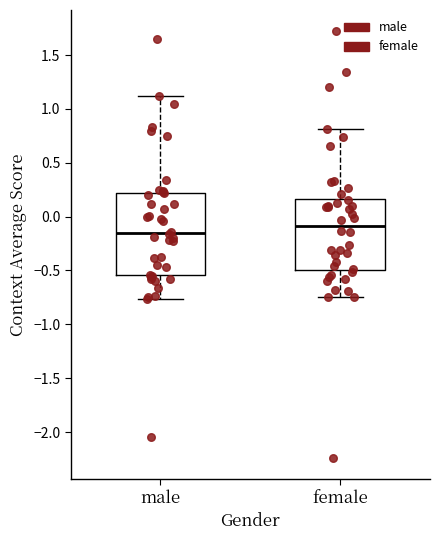

Reading left to right, read every box against the y-axis: the position of its median line, the range the box covers, and the ends of its whiskers. The values are not printed on the chart, so give them approximately, as read against the axis.

male: median -0.15, box -0.55 to 0.20, whiskers -0.75 to 1.10
female: median -0.10, box -0.50 to 0.15, whiskers -0.75 to 0.80